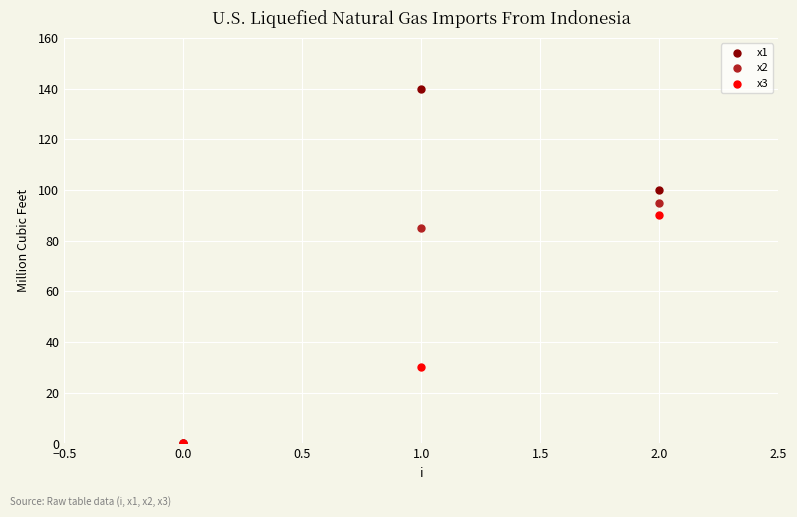

Across all series, what Y value is closest to 70?

85